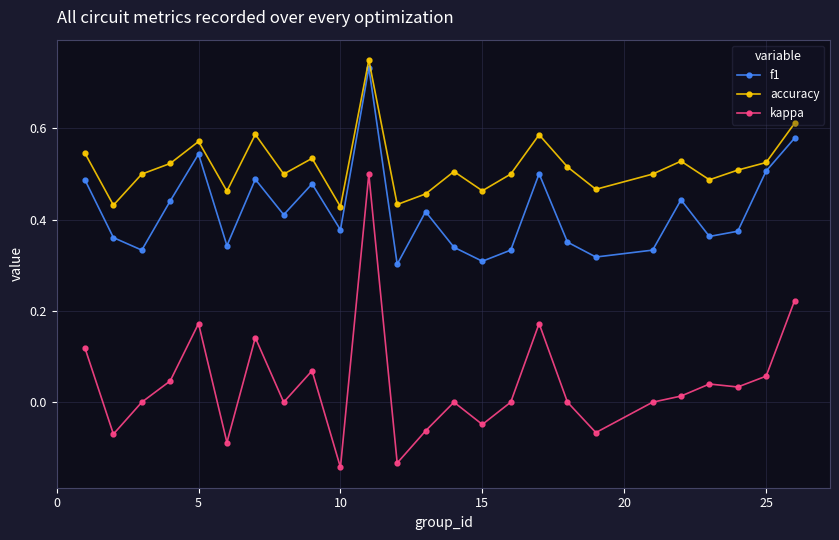

Which series has the widest spread of values?

kappa